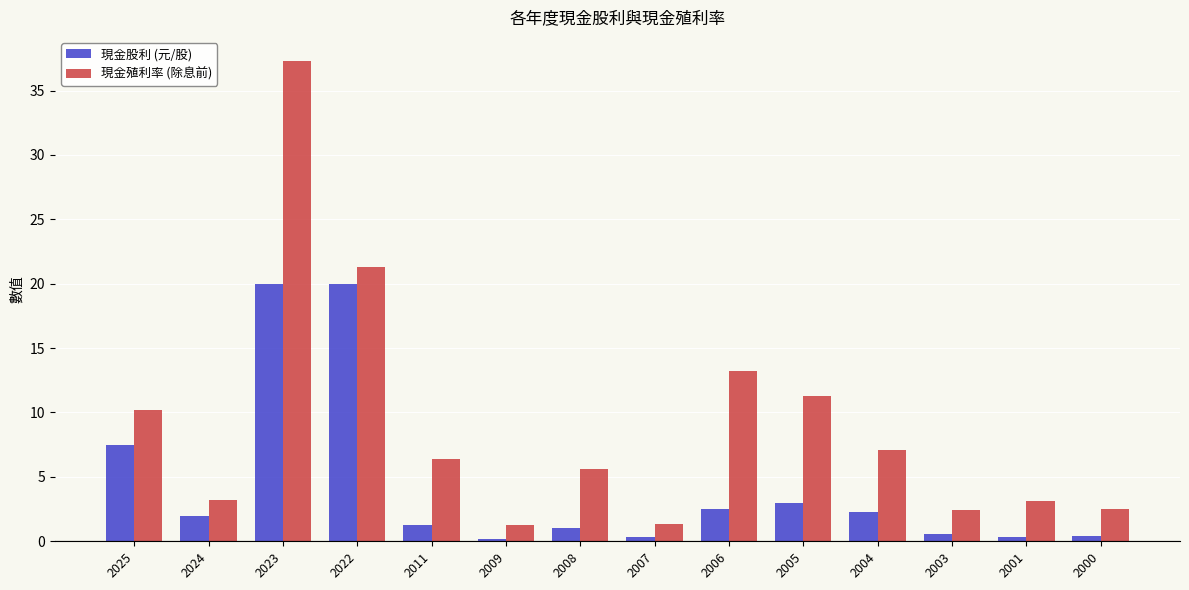

What is the minimum value for 現金殖利率 (除息前)?

1.3